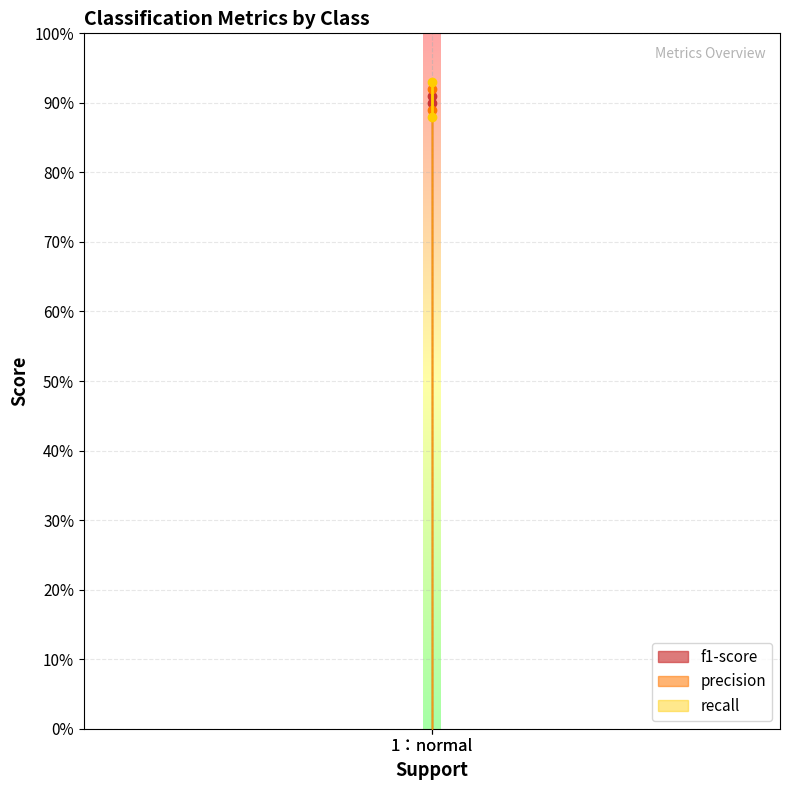

Reading left to right, what are all the values shown in this chart?

f1-score: 0.9	0.9
precision: 0.9	0.9
recall: 0.9	0.9